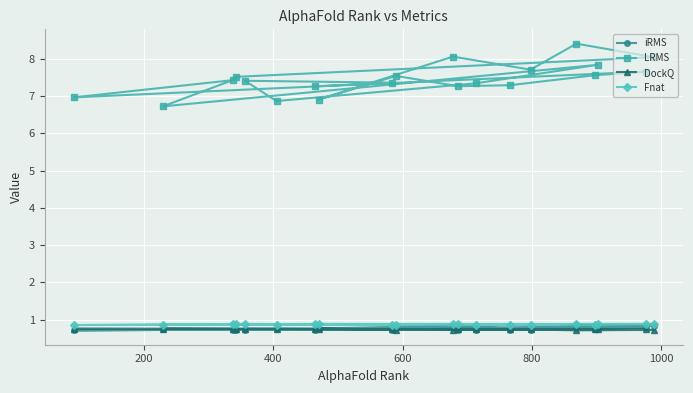

How many values in the LRMS series are below 7?

4